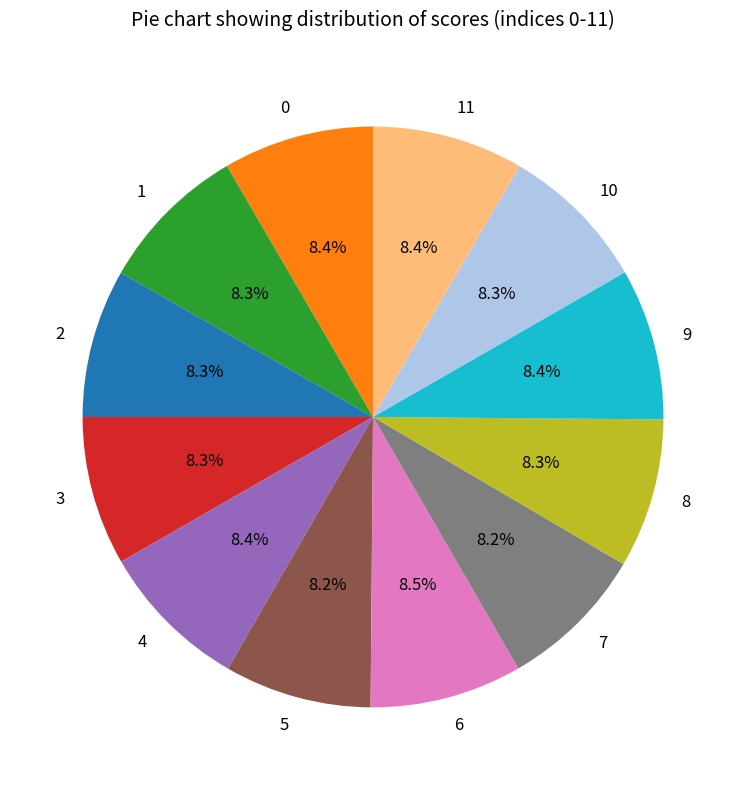

To the nearest percent, what portion does 9 represent?

8%